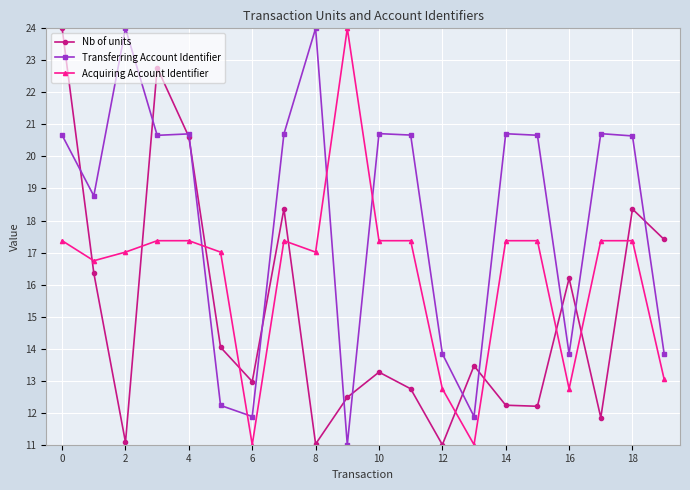

True or false: Nb of units and Transferring Account Identifier intersect in this chart.

True